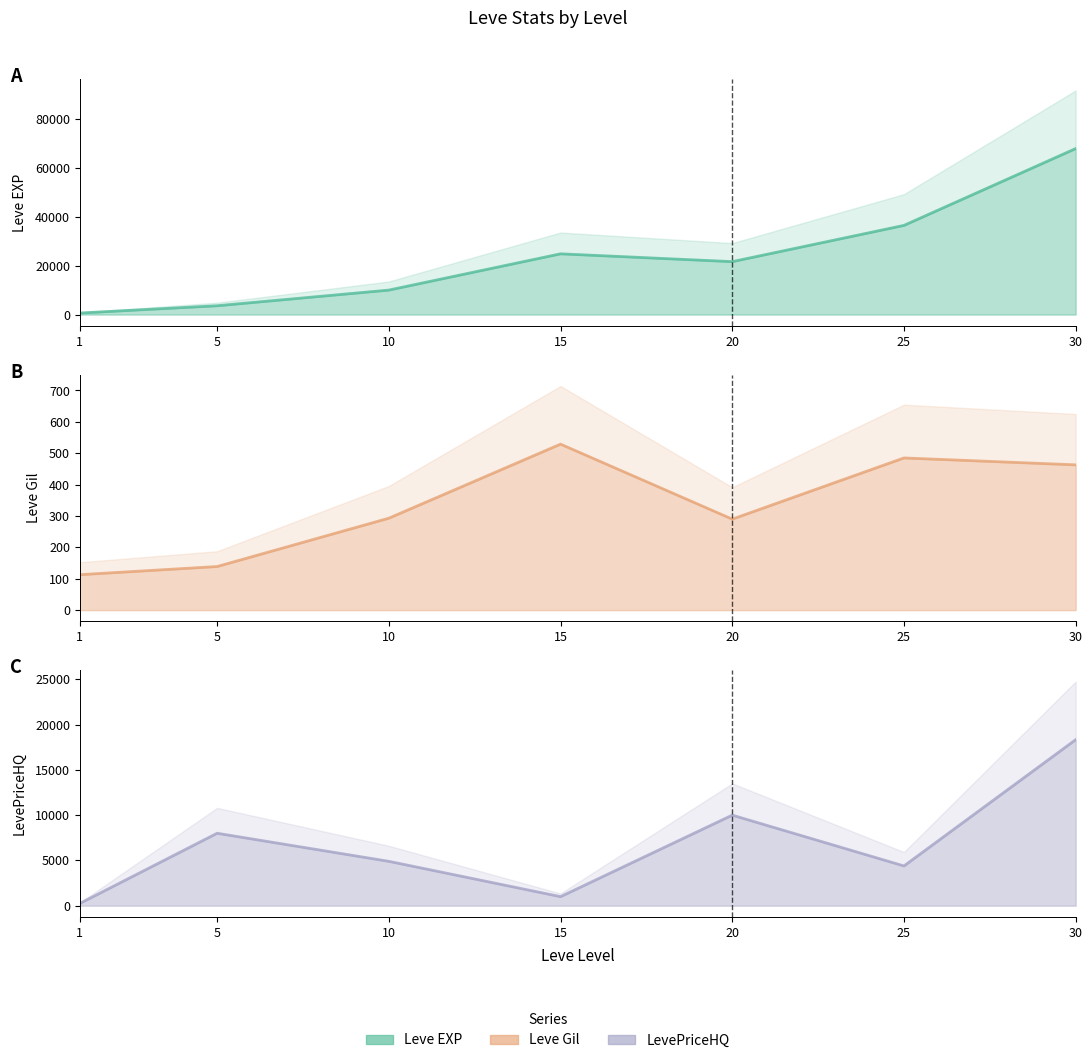

What is the spread (max minus min) of values at 25?

35905